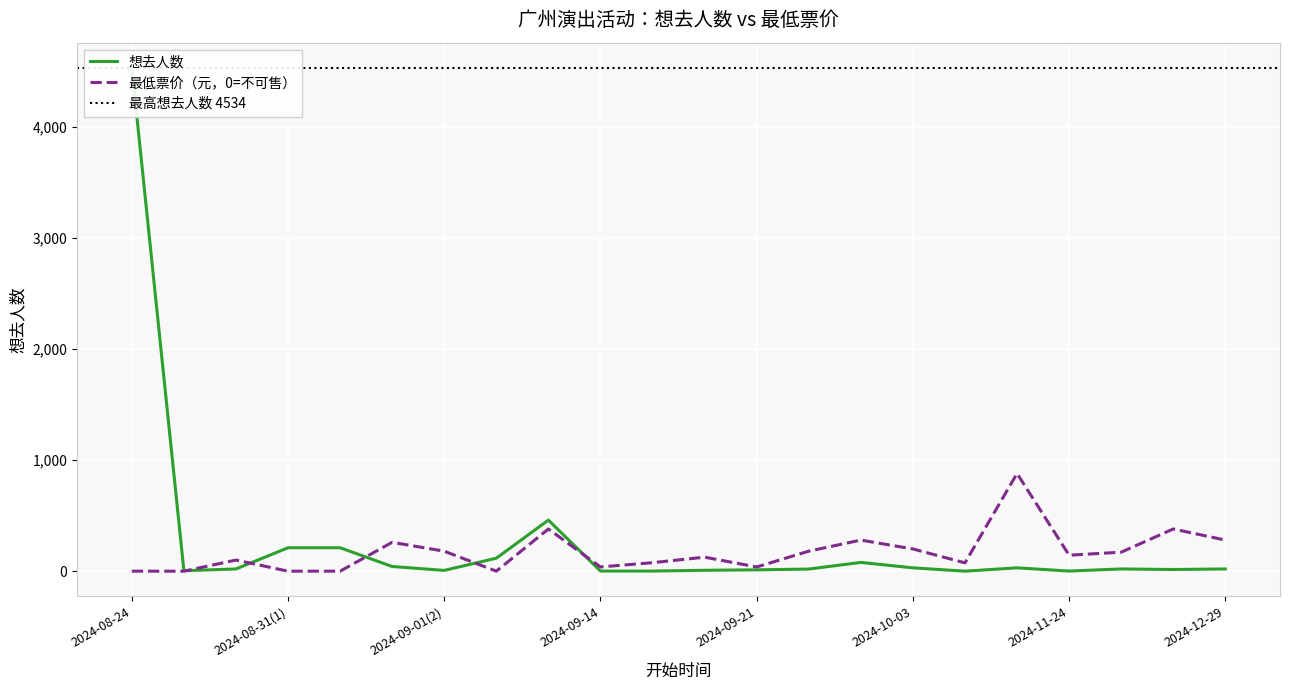

What position from the right is 2024-11-08?

5